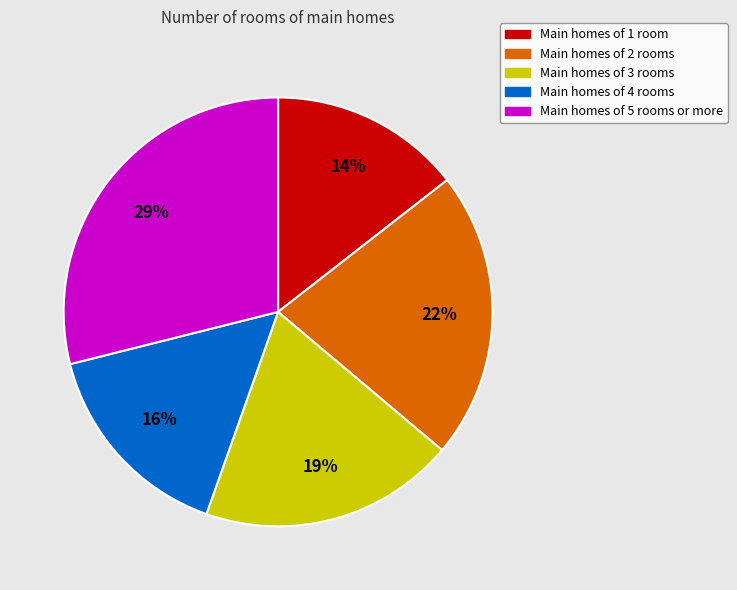

Does any single category account for the majority?

No